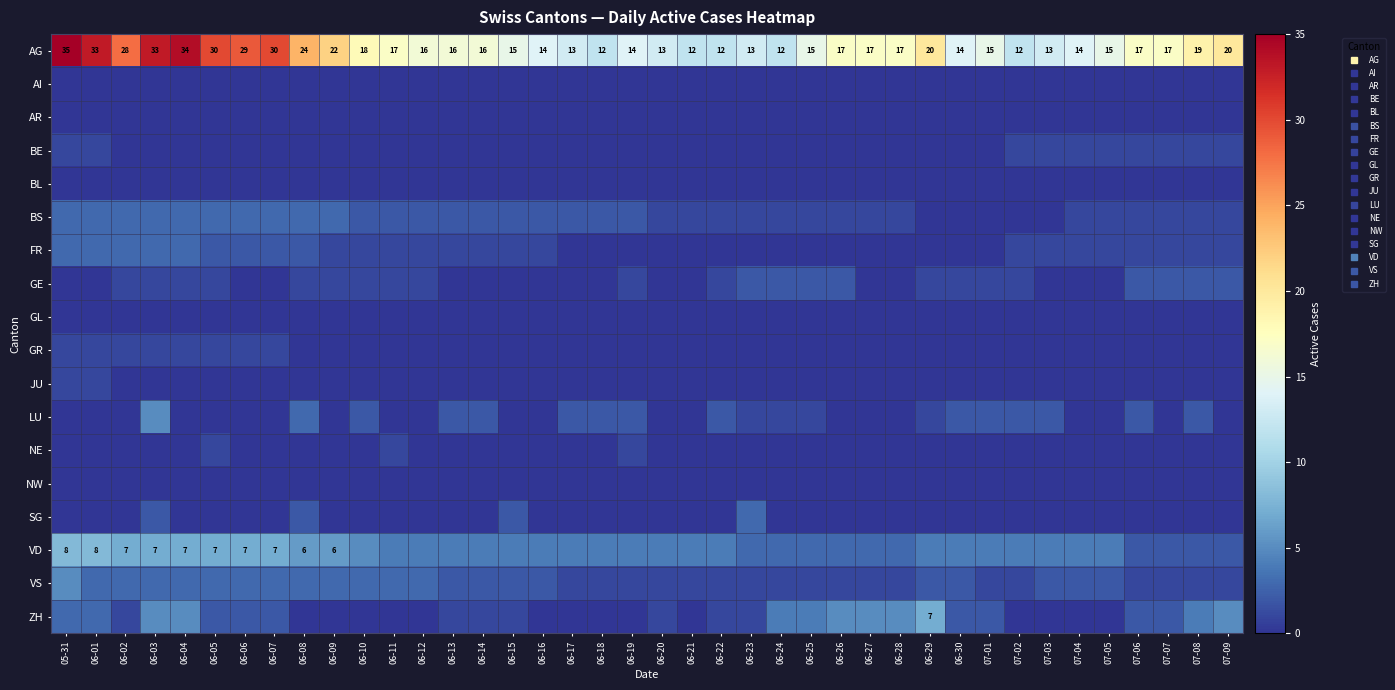

At which label does VD first exceed 4?

05-31